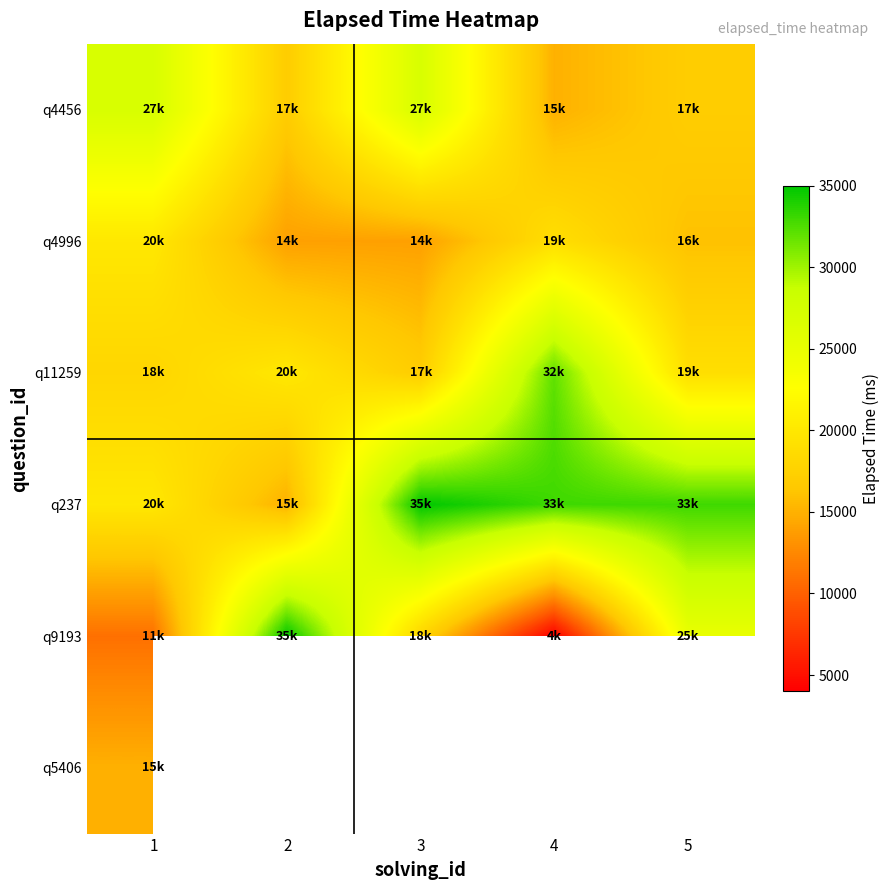

Which category has the highest value across all series?

3